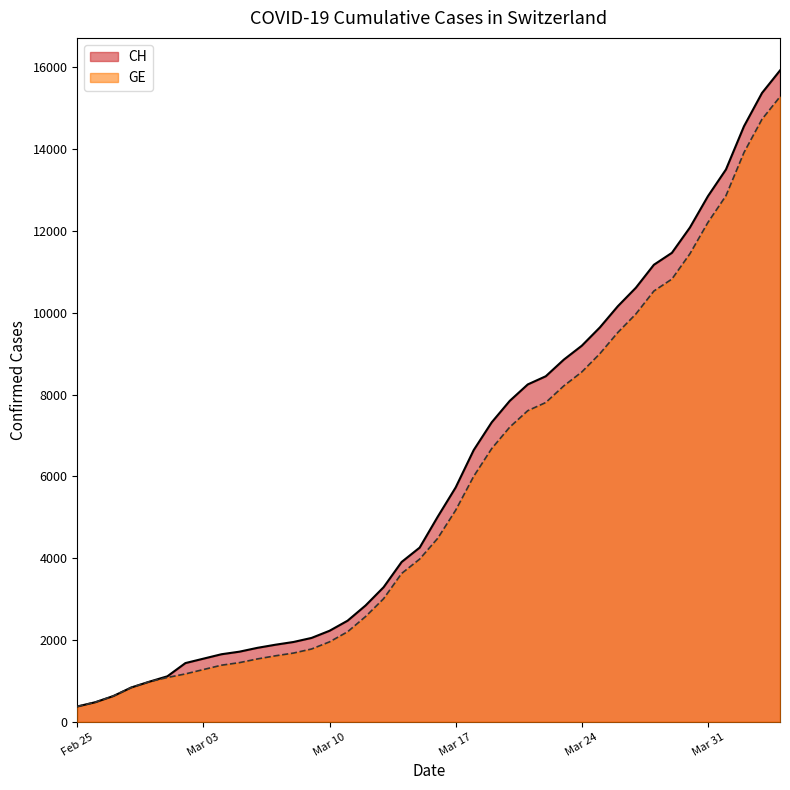

True or false: GE has more than 1 interior local peaks.

False